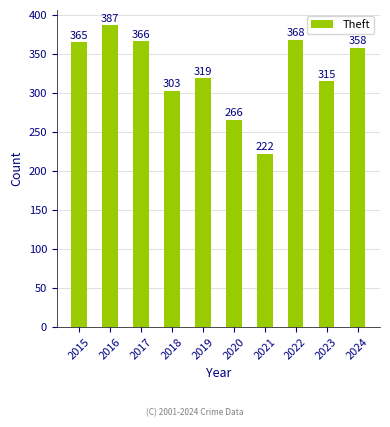

Is it true that the value at 2022 is 368?

True